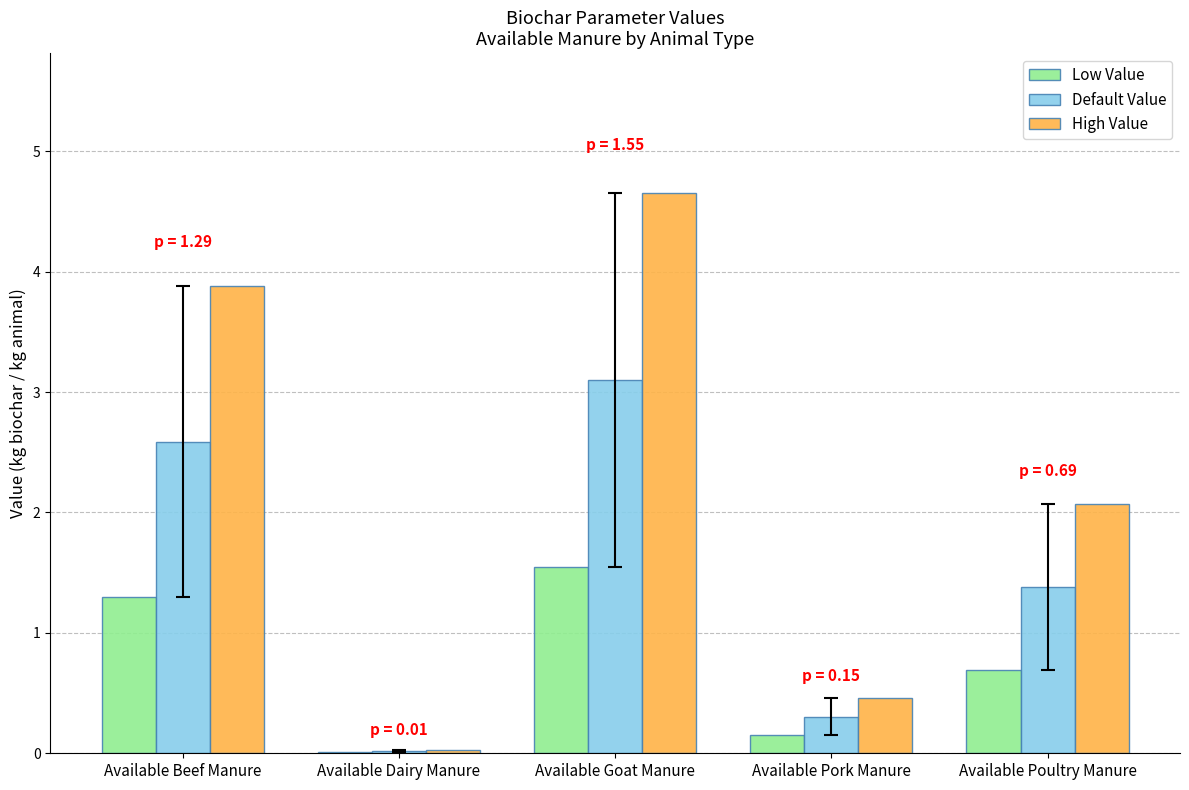

What is the total value across all series at Available Poultry Manure?

4.1